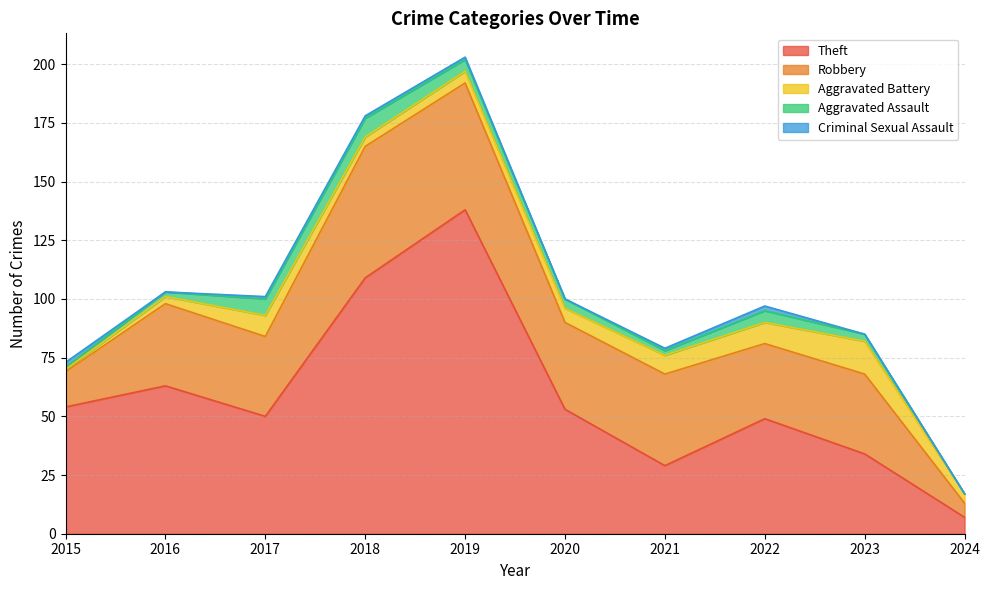

Rank the categories by Theft value from lowest to highest.

2024, 2021, 2023, 2022, 2017, 2020, 2015, 2016, 2018, 2019